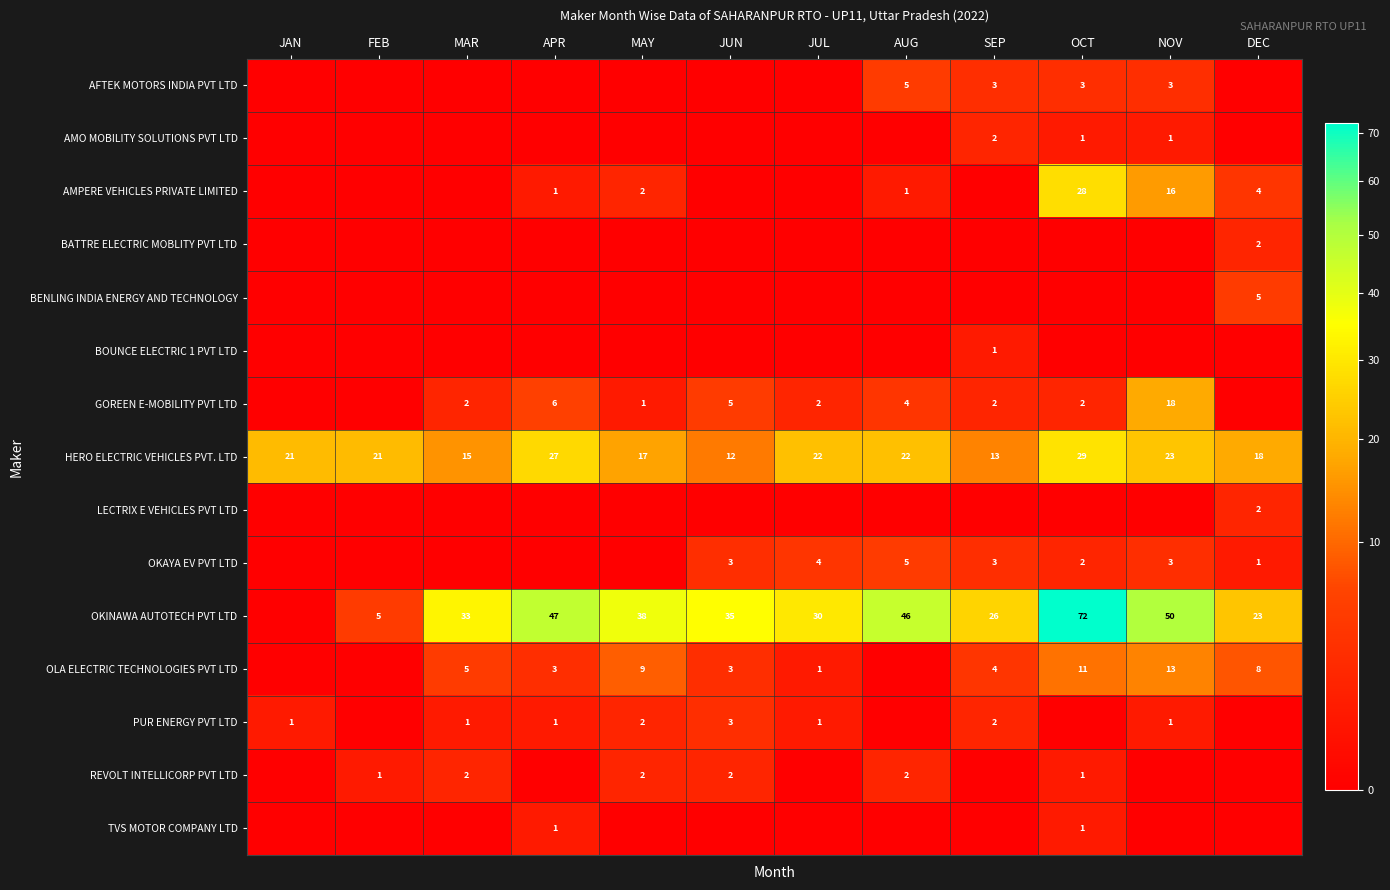

What is the difference between the OKINAWA AUTOTECH PVT LTD values at MAR and MAY?

5